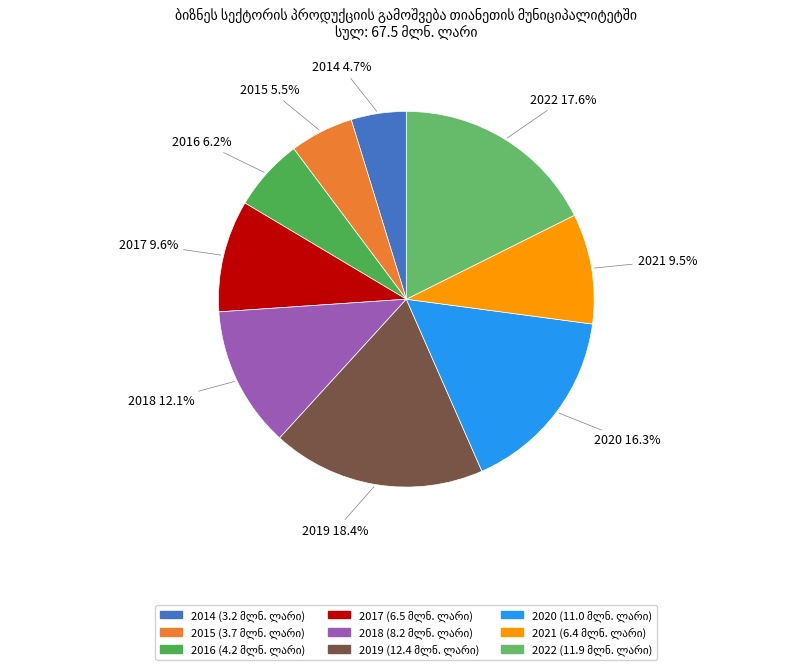

Which category has the smallest portion of the pie?

2014